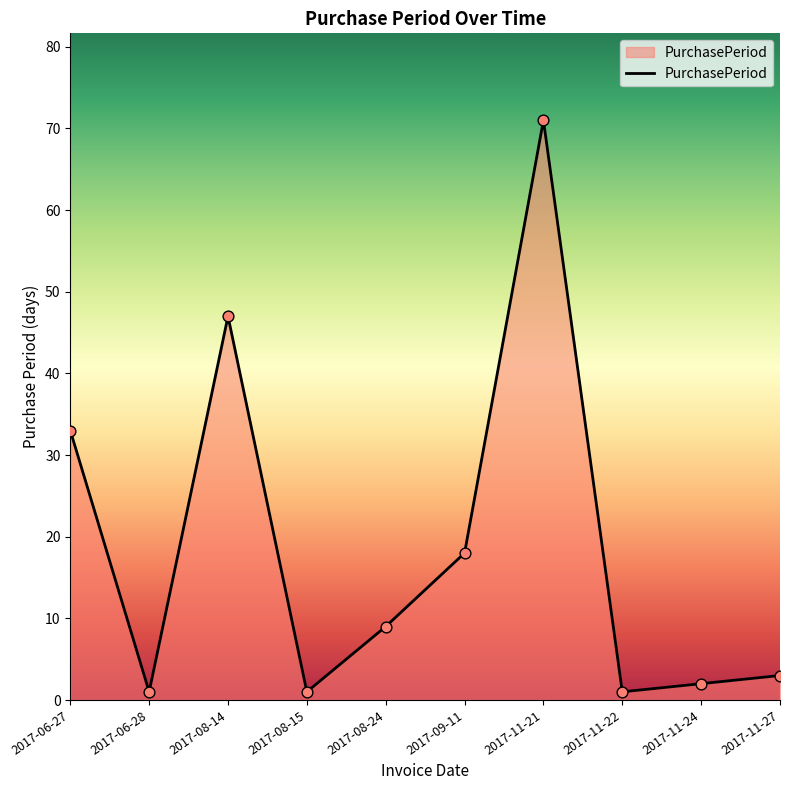

What is the change in value from 2017-11-22 to 2017-11-24?

+1